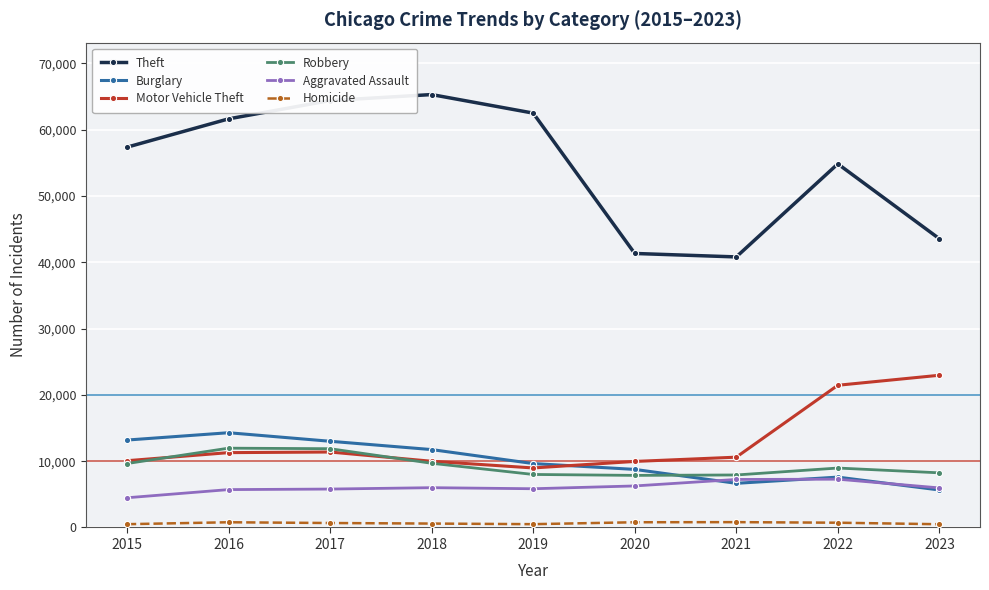

Is this an area chart (filled region under the line)?

No